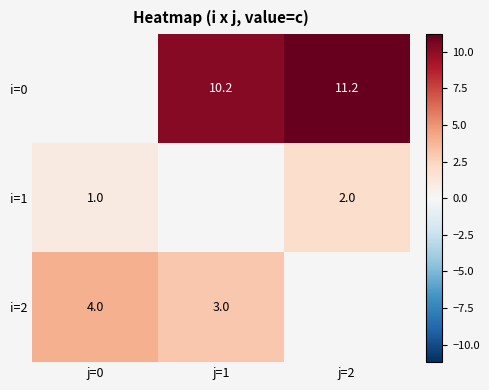

How many categories are shown in the chart?

3